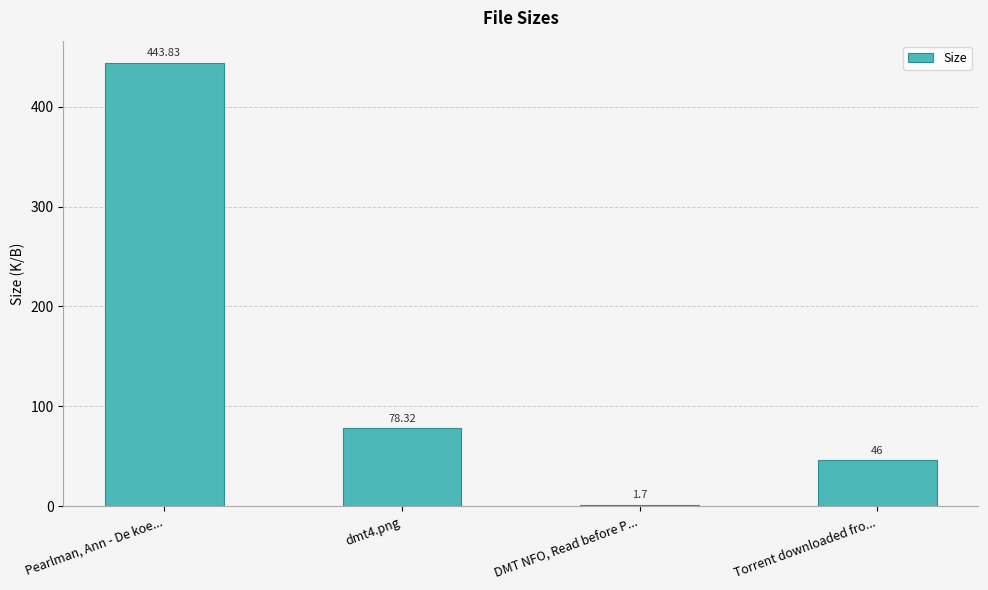

Which has a higher value, Pearlman, Ann - De koe... or dmt4.png?

Pearlman, Ann - De koe...